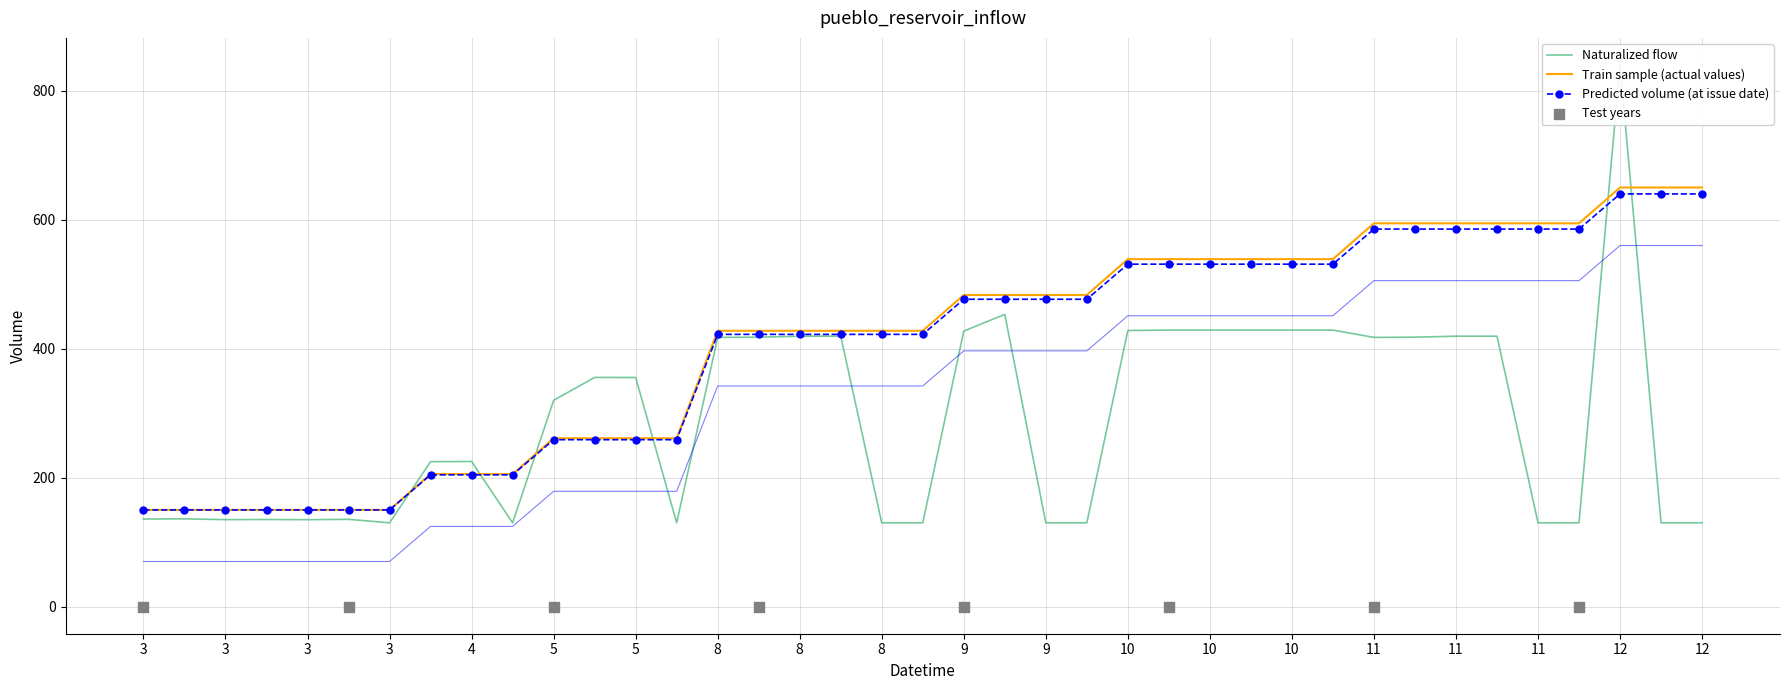

At how many categories does at least one series exceed 515?

15